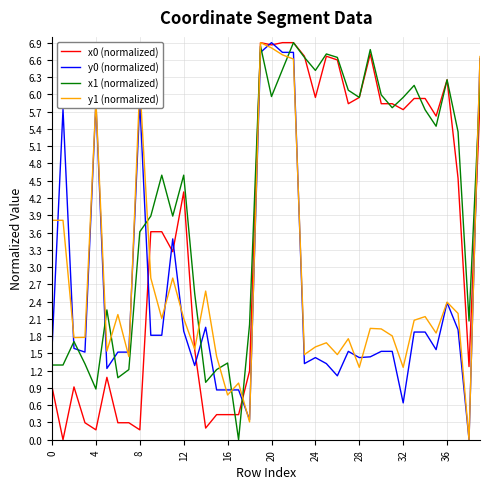

Which series ends up on top after the final intersection of y0 (normalized) and x0 (normalized)?

y0 (normalized)